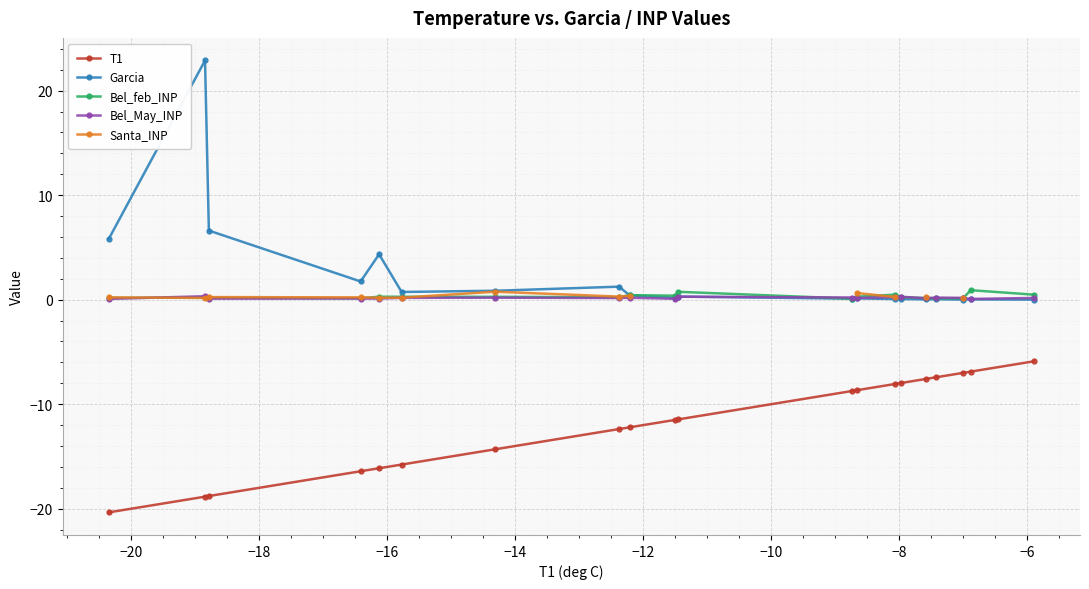

True or false: Garcia has more than 2 interior local peaks.

True